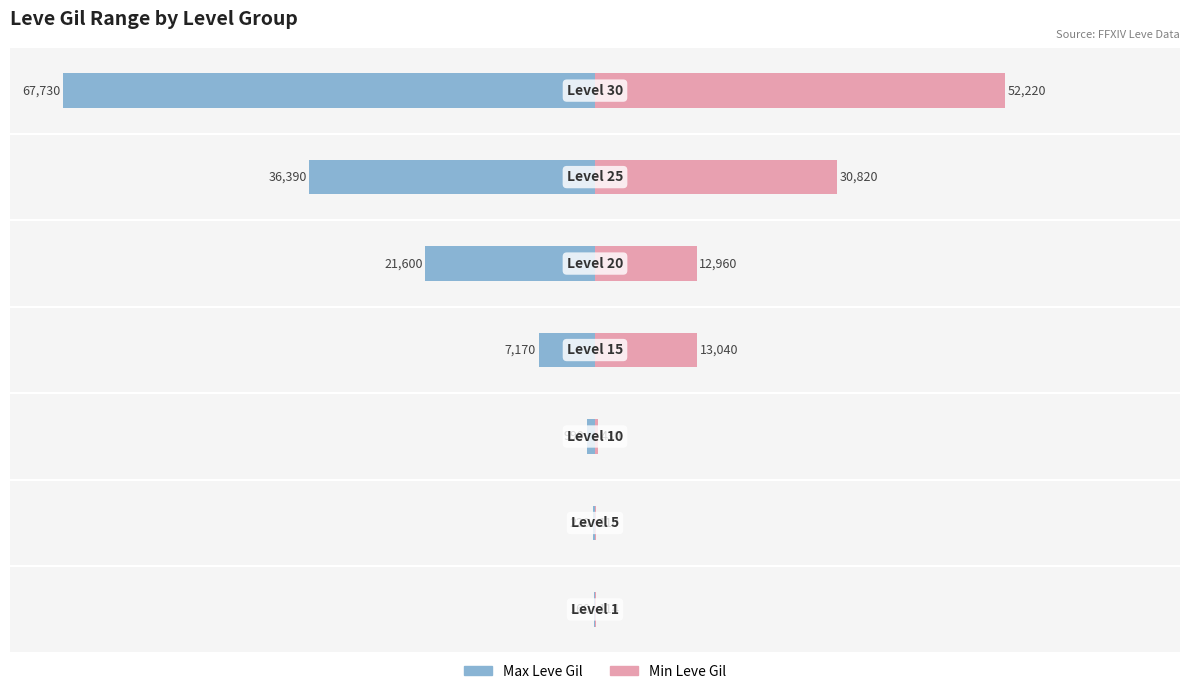

How many groups of bars are there?

7